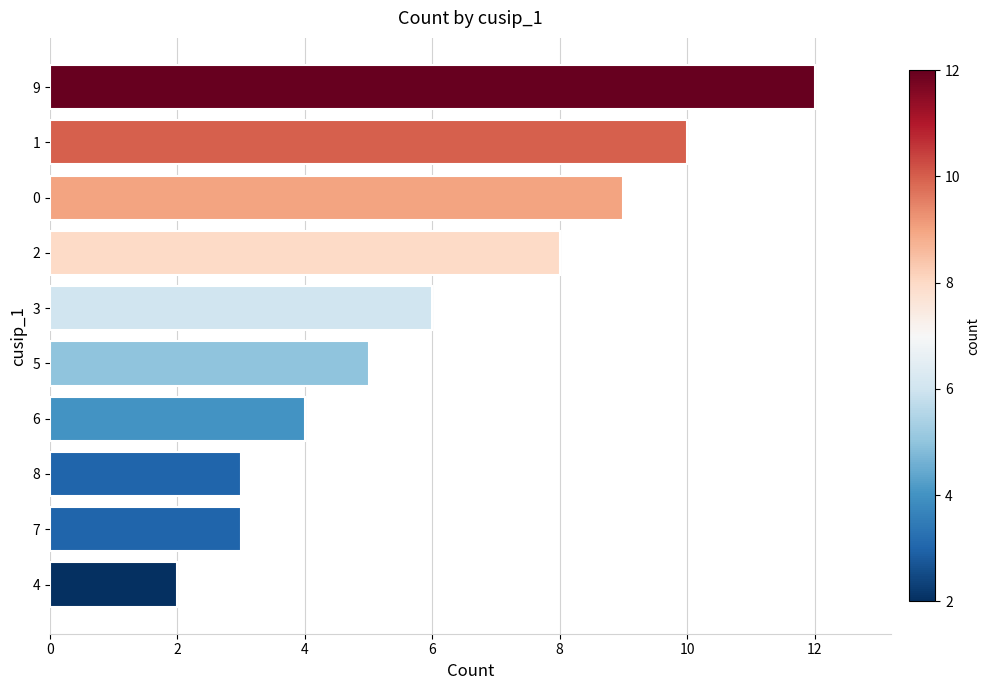

What is the change in value from 3 to 0?

+3